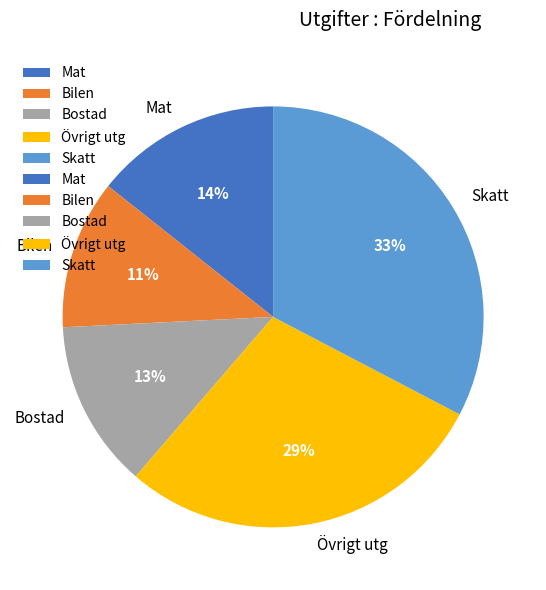

Does Övrigt utg represent more than half of the total?

No